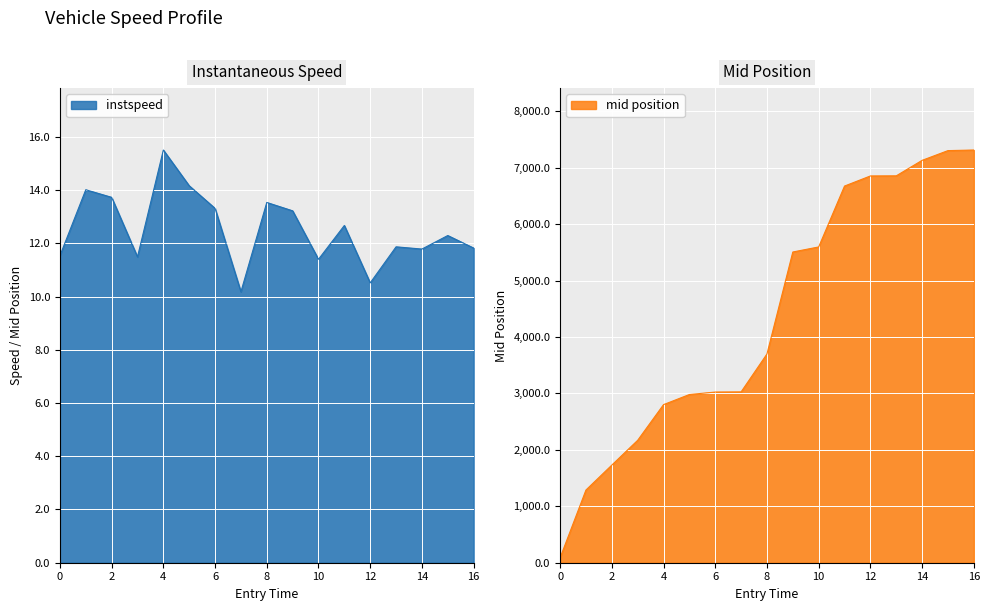

Count the number of data series in this chart.

2